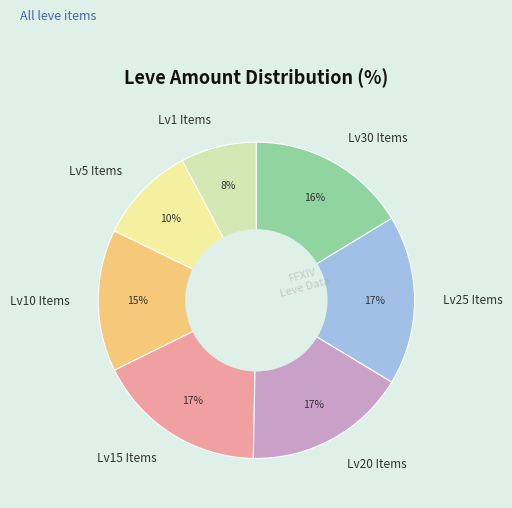

Do Lv30 Items and Lv1 Items together represent more than half of the pie?

No